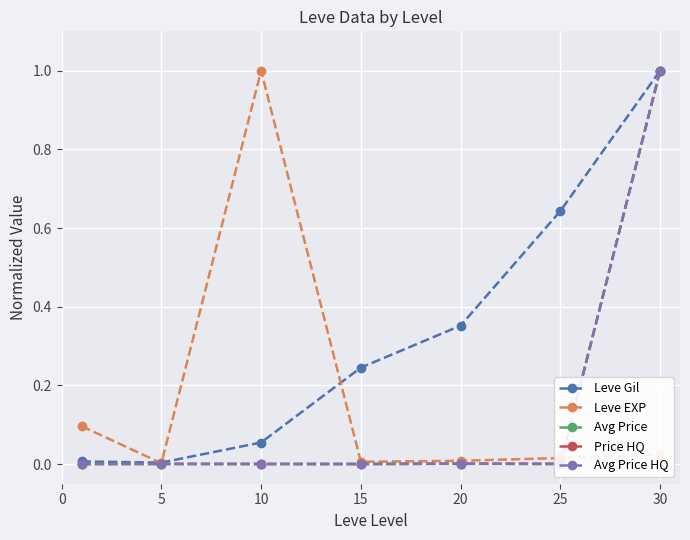

Does the chart have visible grid lines?

Yes